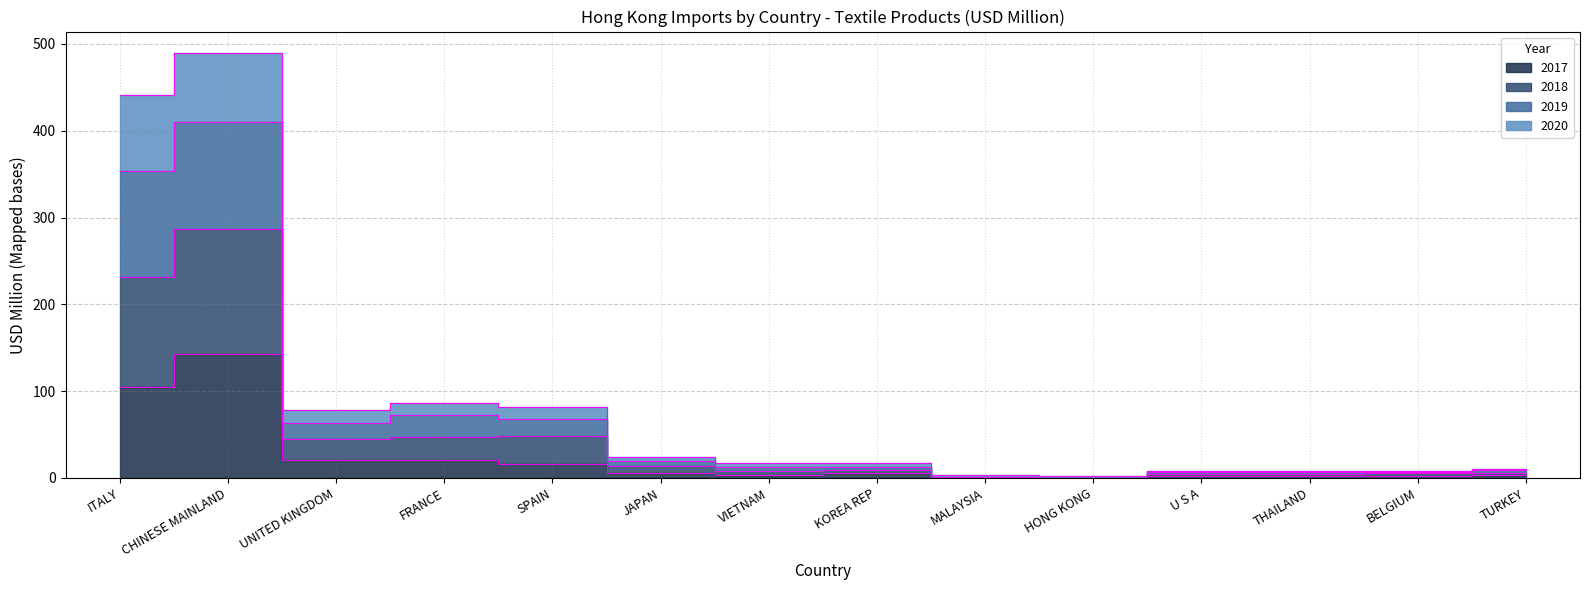

True or false: 2017 and 2018 intersect in this chart.

False